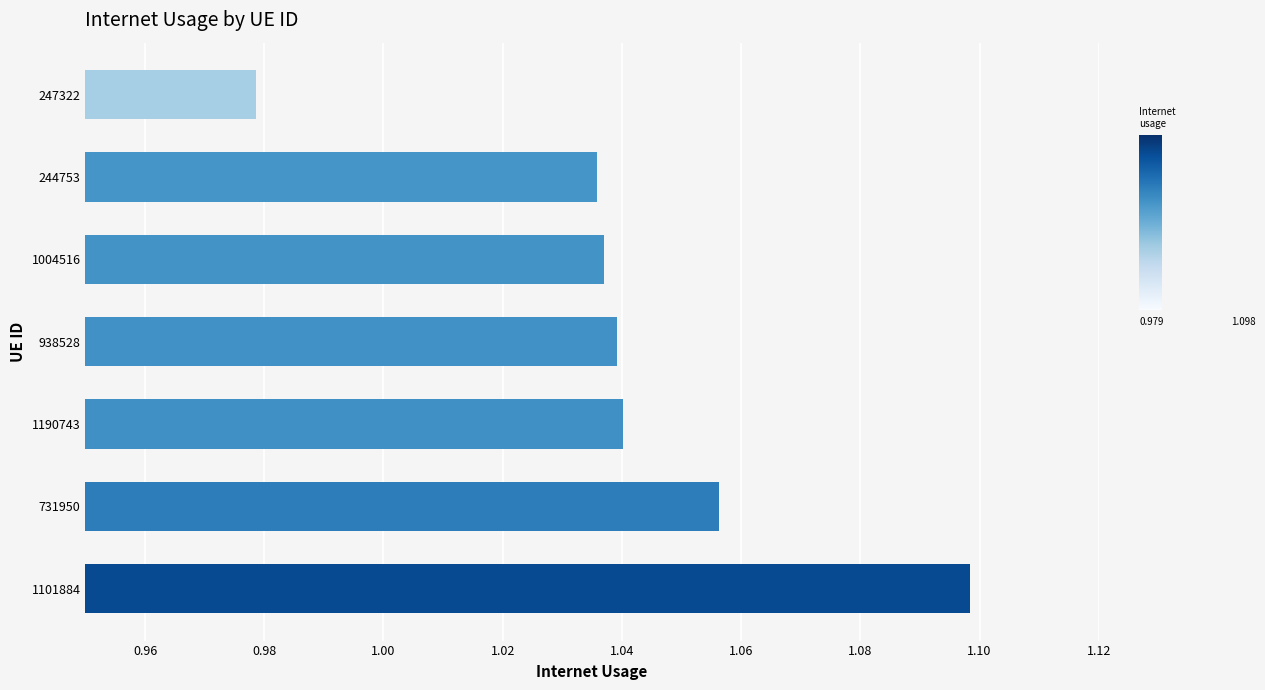

Count the values in the range 1 to 2.

6